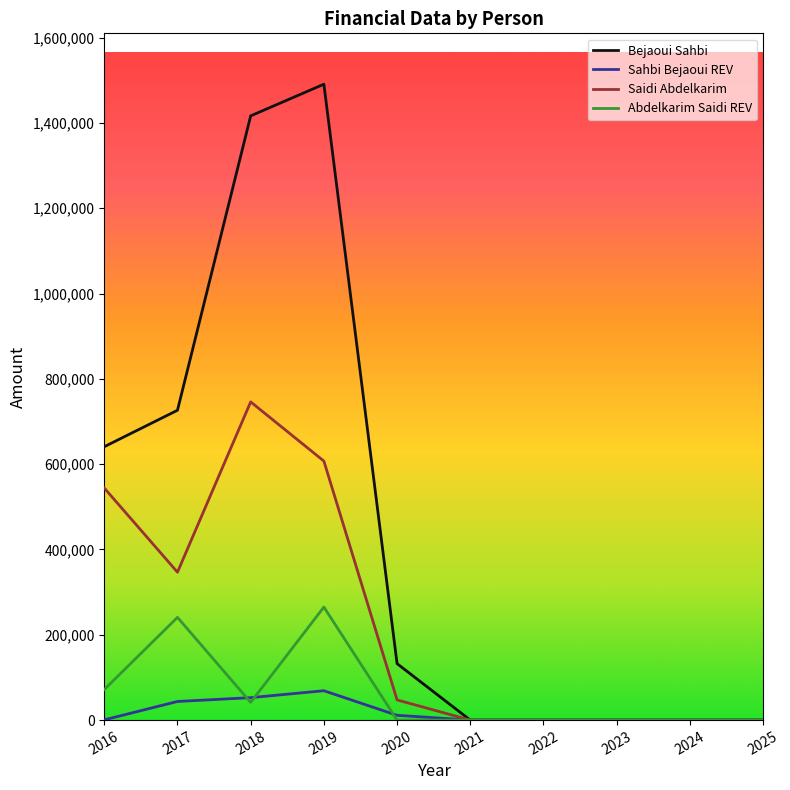

What is the highest value of the Bejaoui Sahbi series?

1490875.2